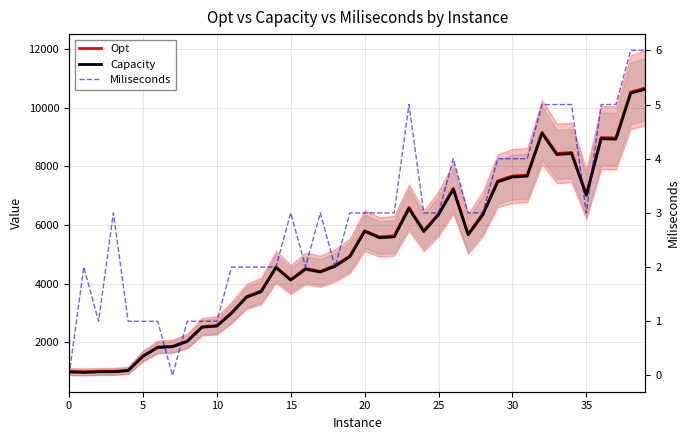

Which series has the widest spread of values?

Opt